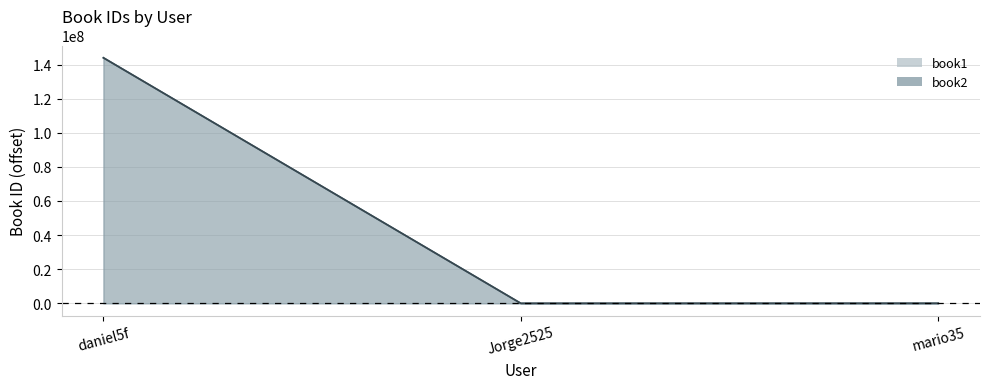

Reading left to right, extract all data points from this chart.

book1: daniel5f=143949984	Jorge2525=0	mario35=11849
book2: daniel5f=143951712	Jorge2525=5956	mario35=39173